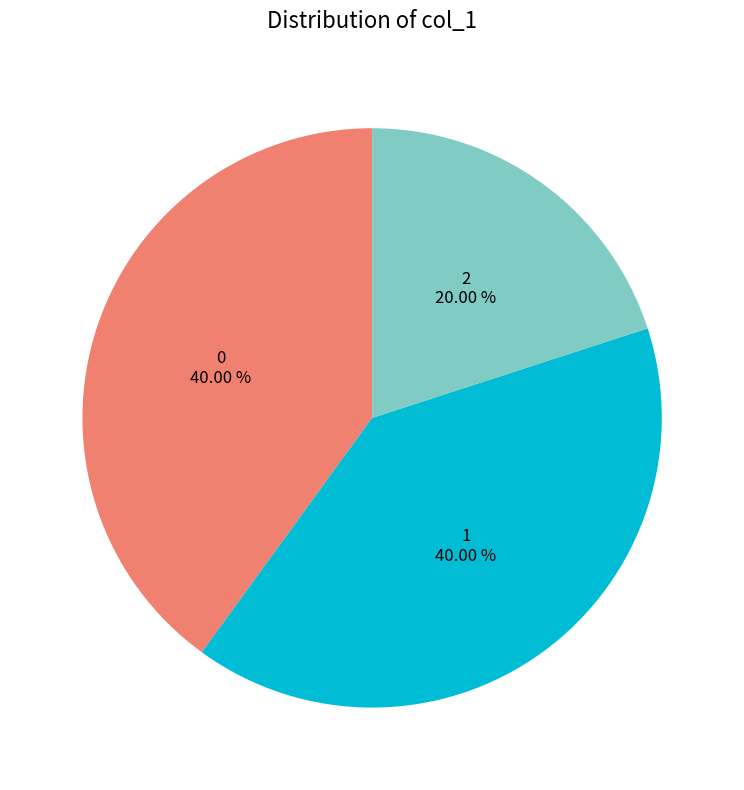

Approximately how many times larger is the value at 0 compared to 1?

1.0